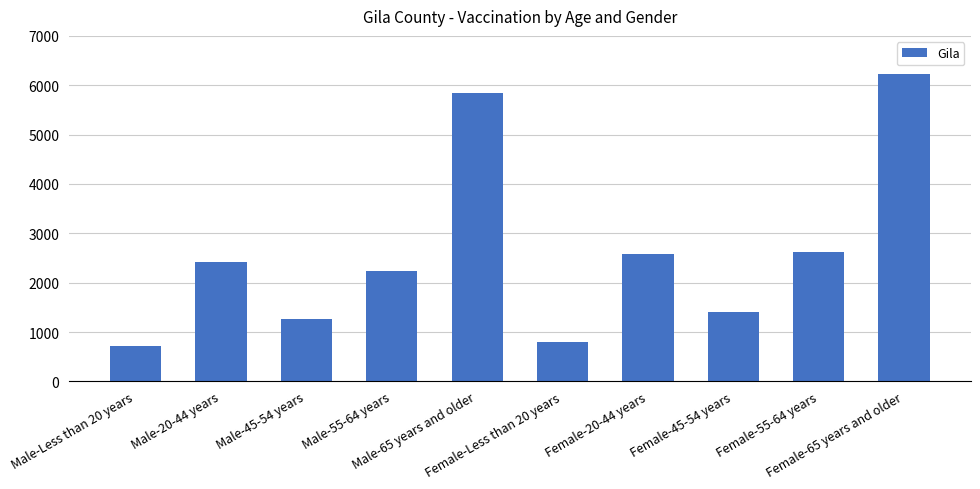

Reading left to right, extract all data points from this chart.

714	2417	1264	2233	5847	789	2588	1401	2618	6233